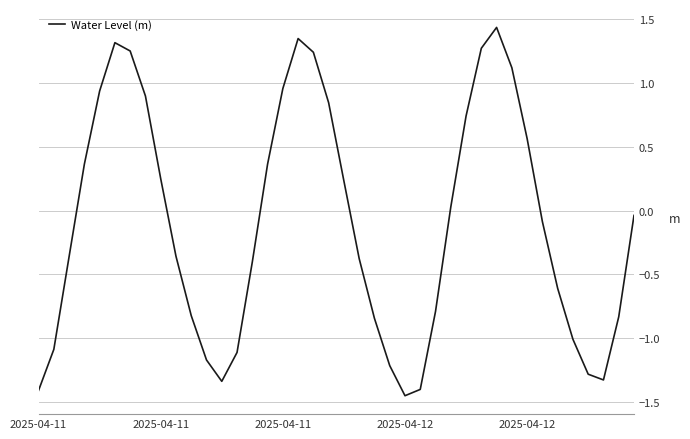

Where is the first local minimum?

12